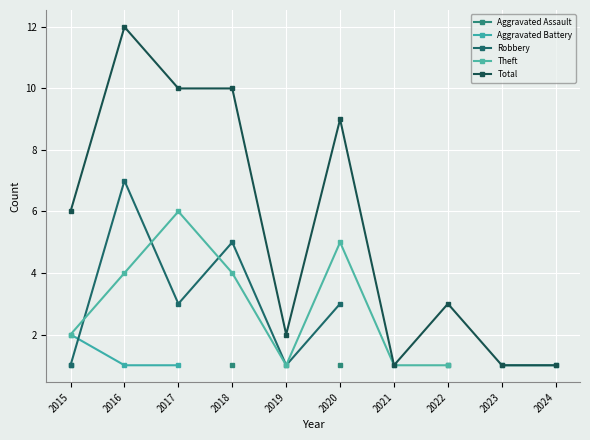

The value of Total at 2019 is 3. True or false?

False